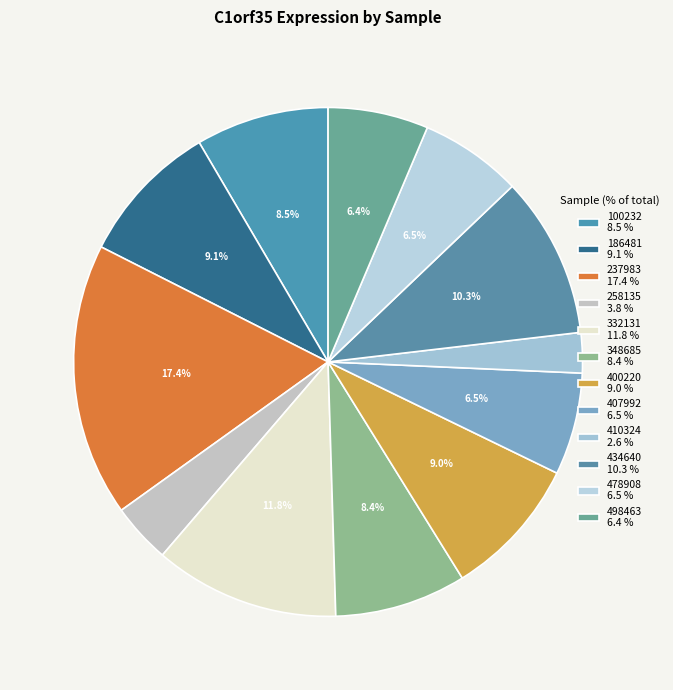

Approximately how many times larger is the value at 332131 compared to 407992?

1.8